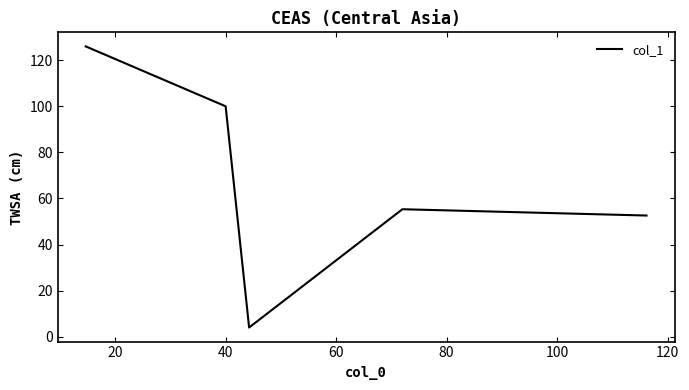

What is the smallest value displayed?

4.0